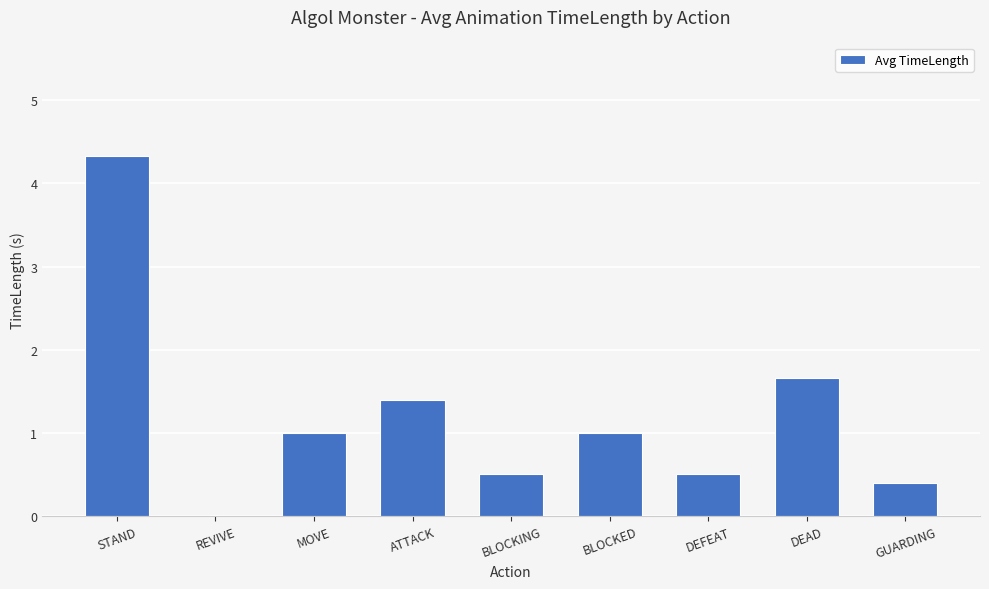

What is the maximum value shown in the chart?

4.3